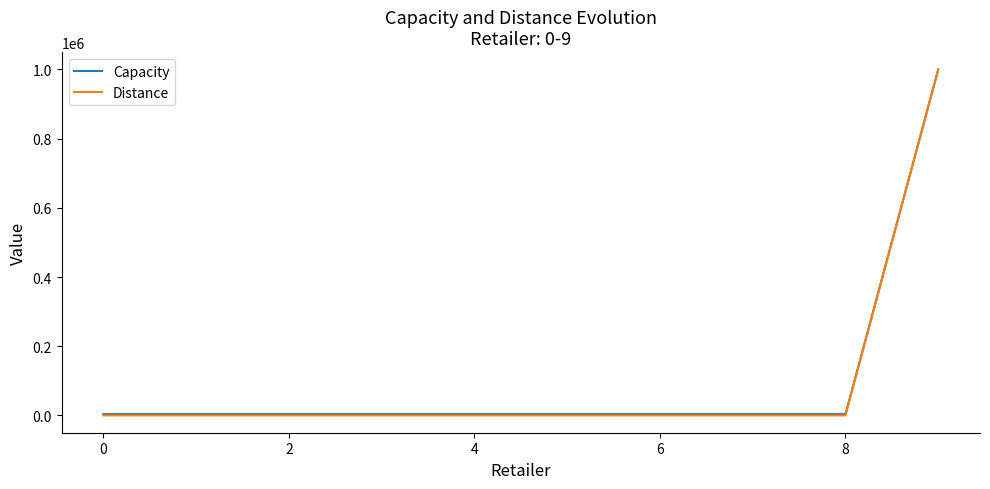

Which series has the widest spread of values?

Distance